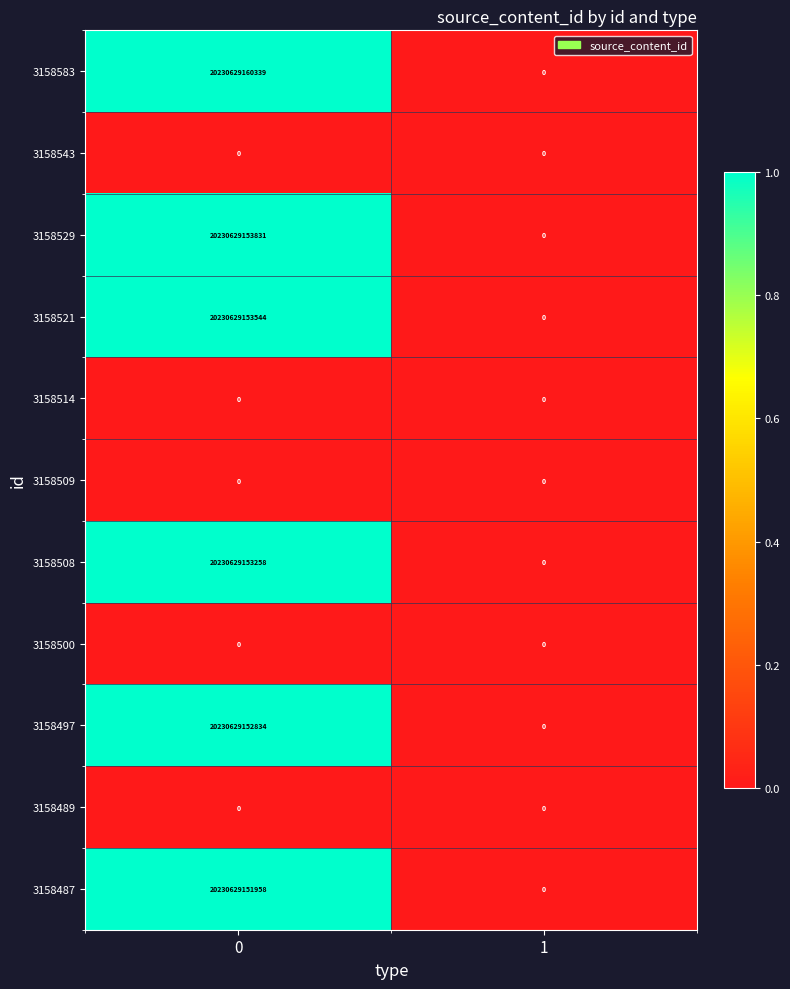

Which series has the largest total across all categories?

3158583